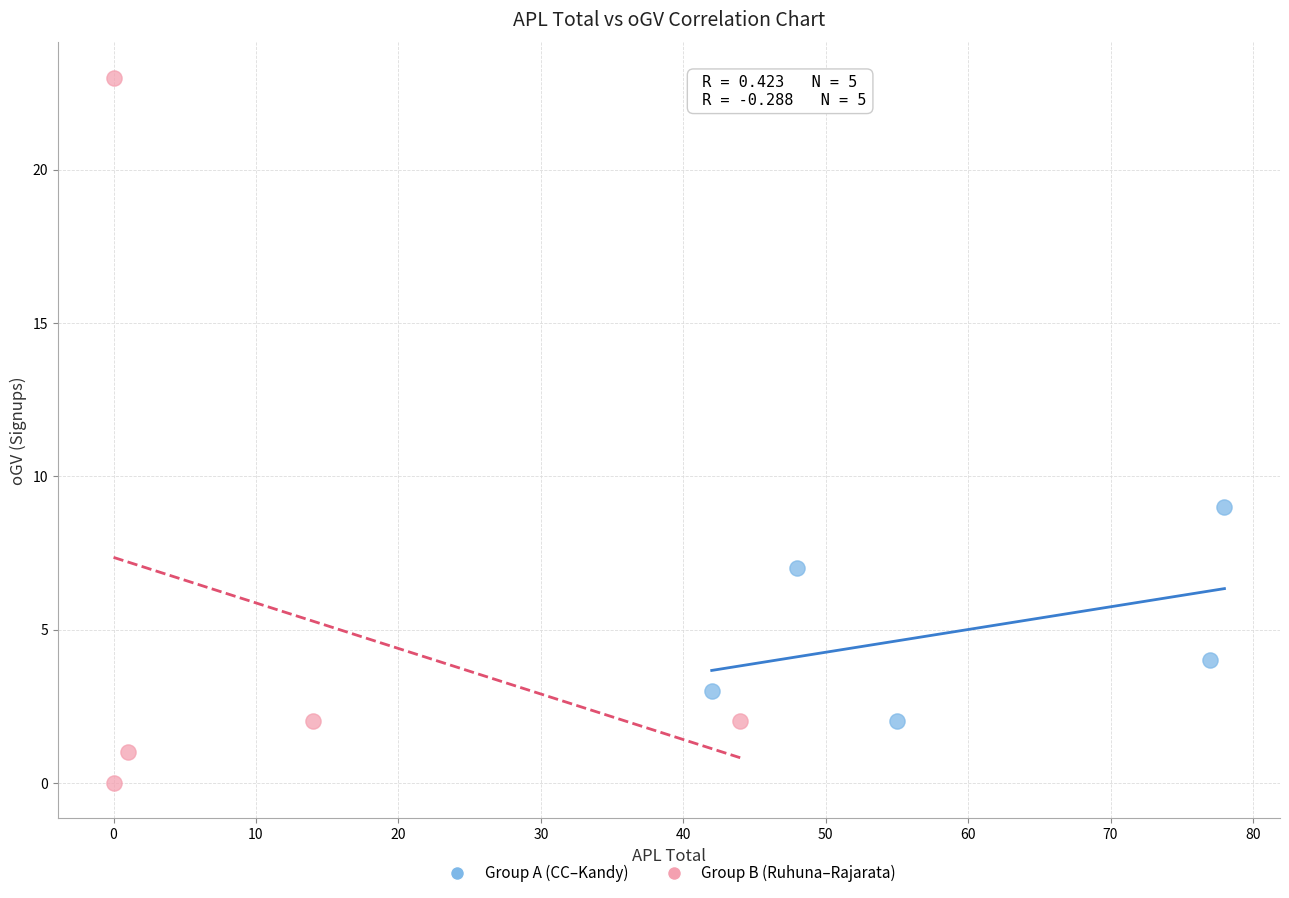

Which series reaches the maximum Y coordinate?

Group B (Ruhuna–Rajarata)